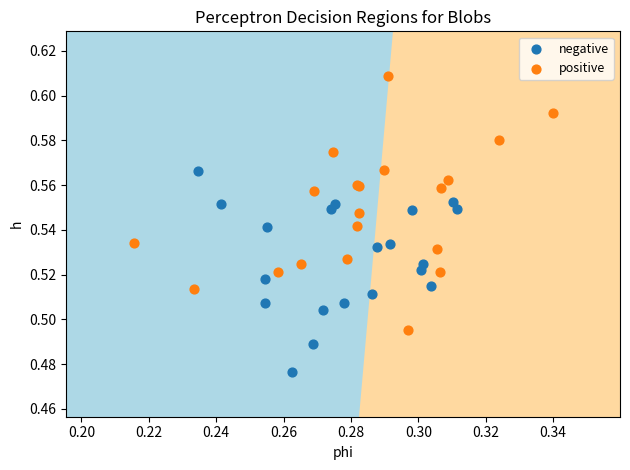

Which series contains the lowest Y value?

negative